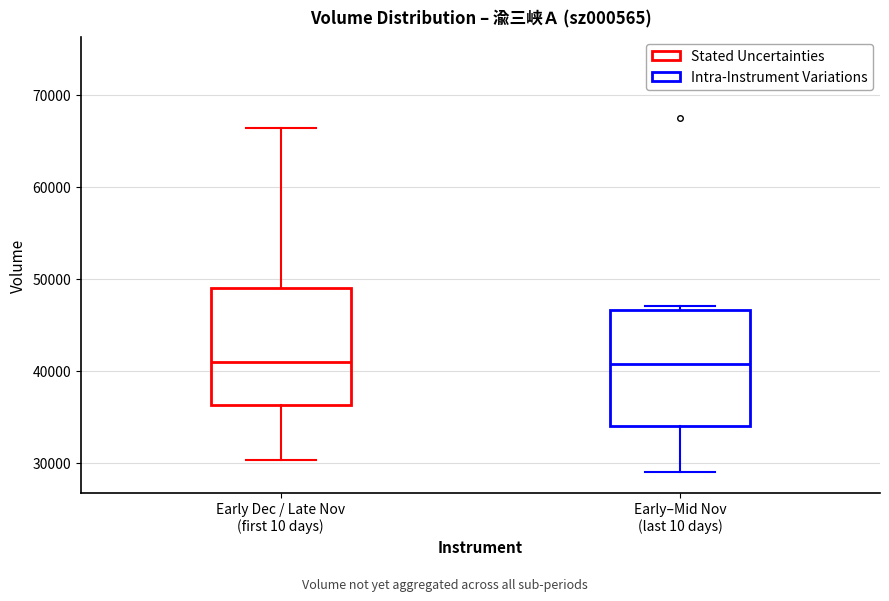

Reading left to right, read every box against the y-axis: the position of its median line, the range the box covers, and the ends of its whiskers. The values are not printed on the chart, so give them approximately, as read against the axis.

Early Dec / Late Nov (first 10 days): median 41000, box 36000 to 49000, whiskers 30000 to 66000
Early–Mid Nov (last 10 days): median 41000, box 34000 to 47000, whiskers 29000 to 47000 (just above the box's upper edge)